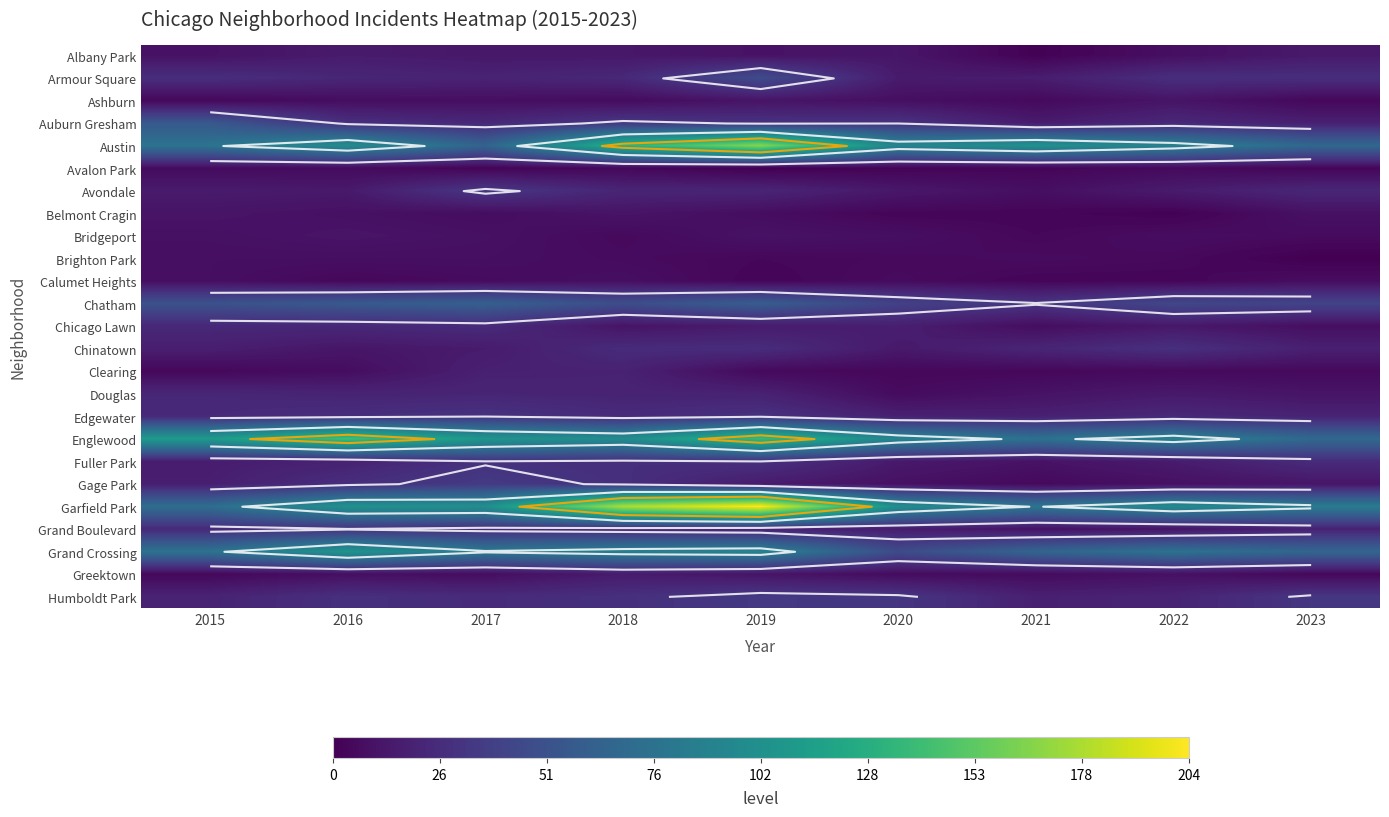

Which series has the widest spread of values?

Garfield Park